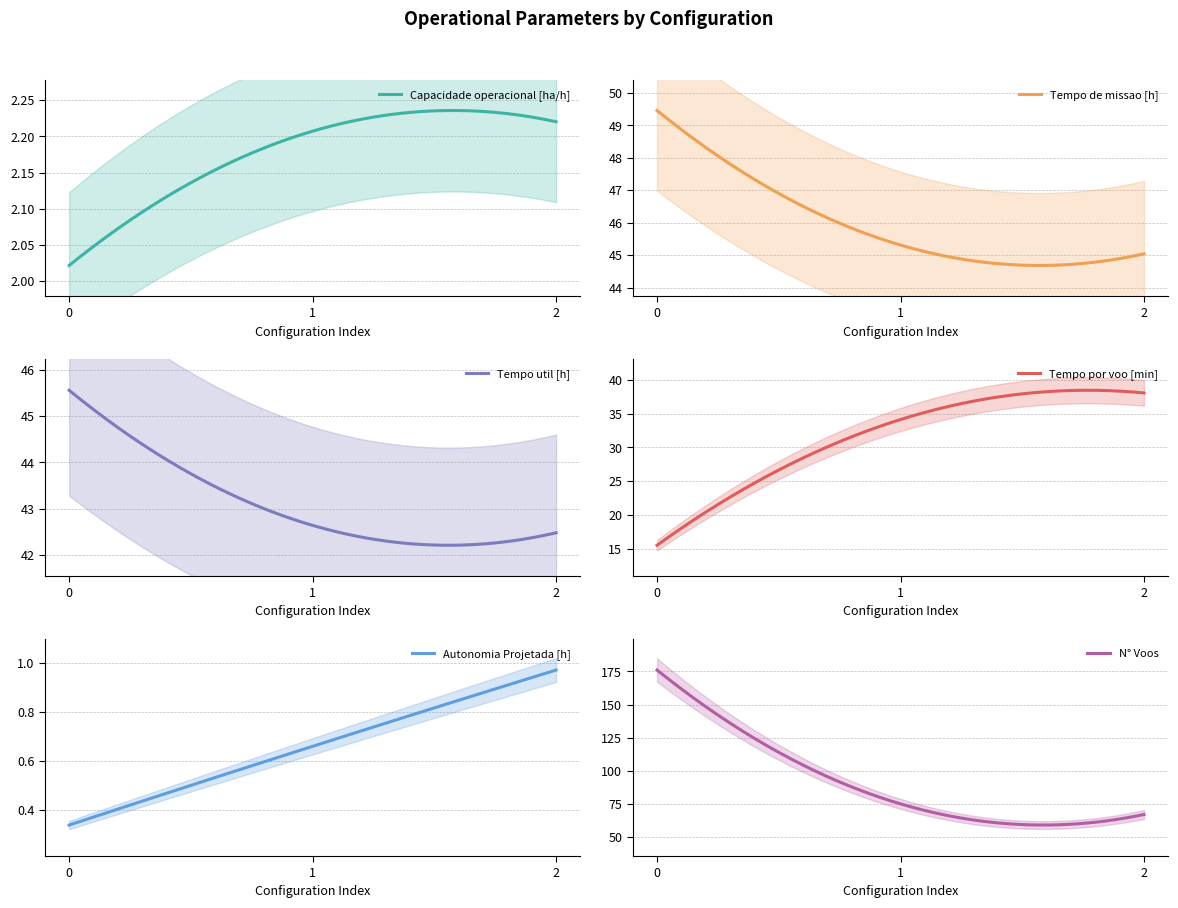

What is the difference between the highest and lowest values at 1?

74.3